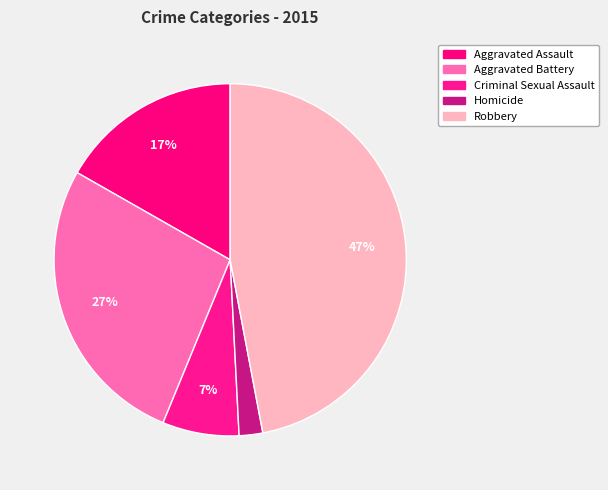

How many segments does this pie chart have?

5